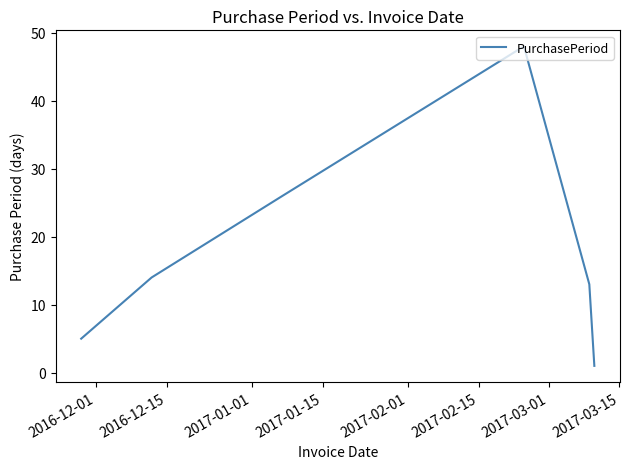

Reading left to right, what are all the values shown in this chart?

5	14	26	48	13	1